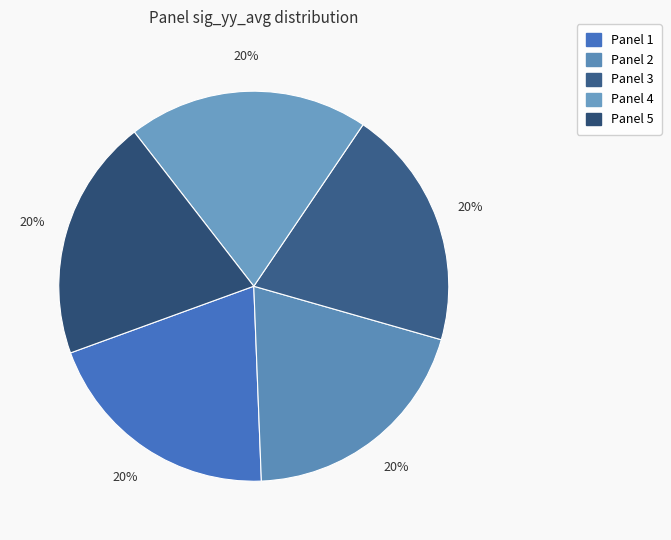

How many segments does this pie chart have?

5